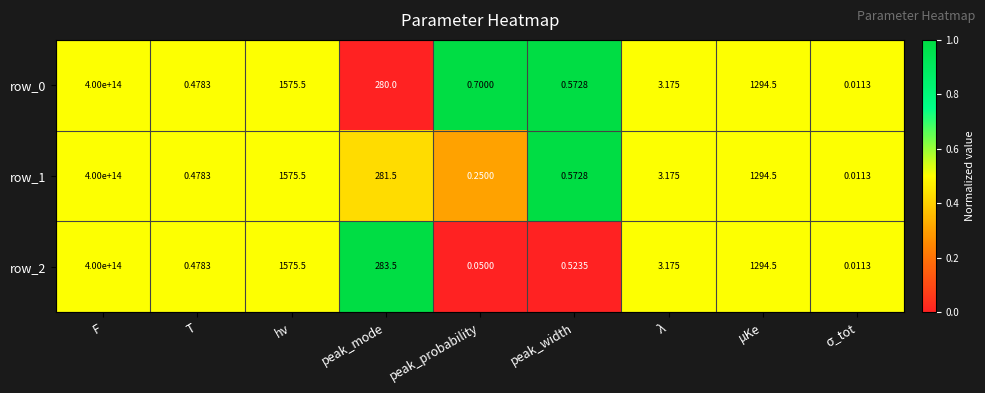

Which category has the highest value in the row_0 series?

F